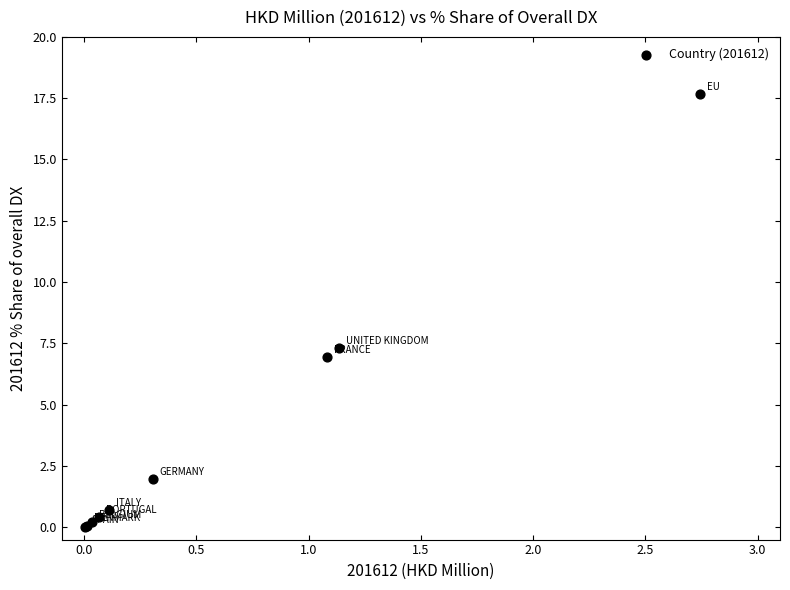

What Y value in the scatter plot is closest to 8?

7.3